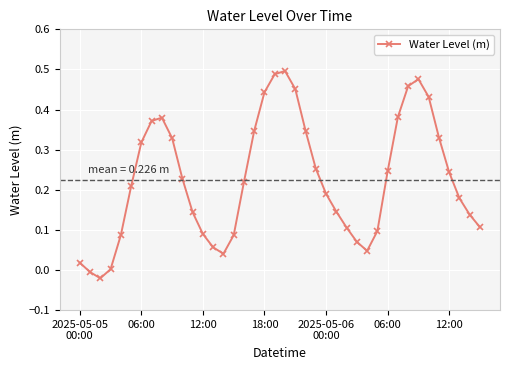

How many points are higher than both their immediate neighbors (excluding endpoints)?

3